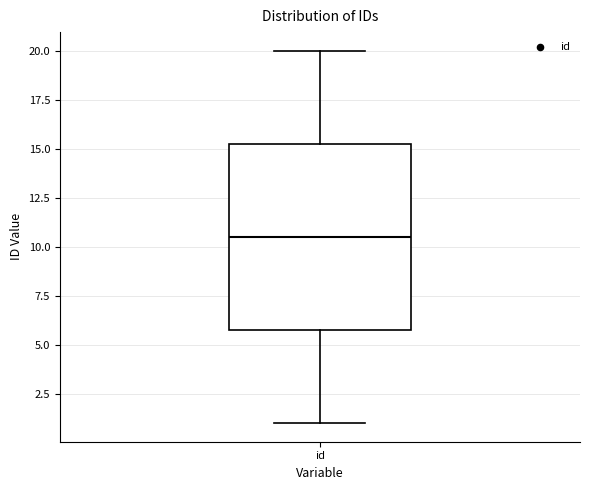

Read this box plot against the y-axis: the position of the median line, the range covered by the box, and the ends of both whiskers. The values are not printed on the chart, so give them approximately, as read against the axis.

median 10.5, box 6.0 to 15.5, whiskers 1.0 to 20.0